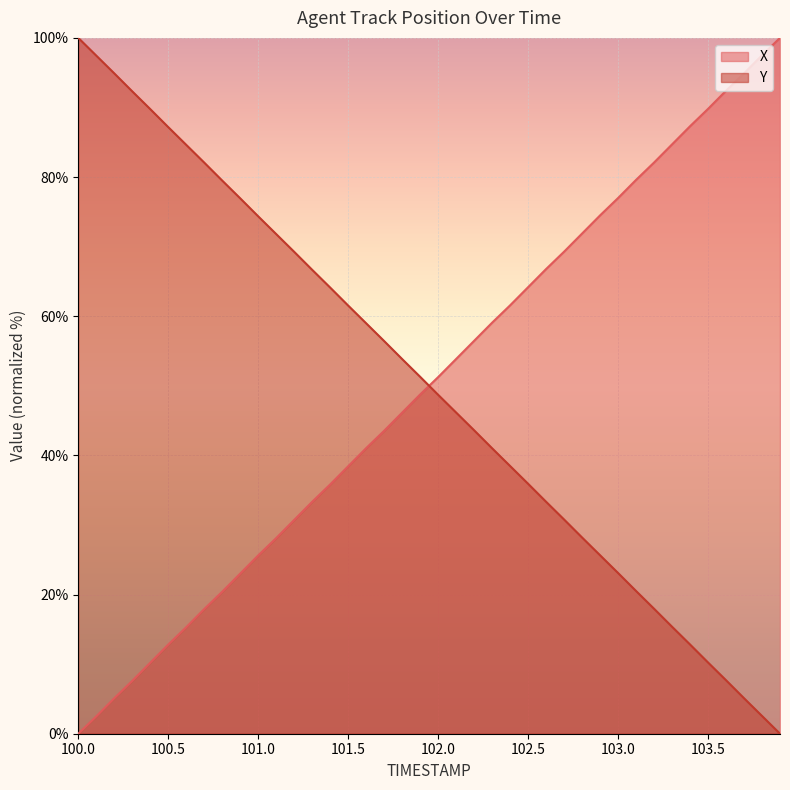

Which series ends up on top after the final intersection of Y and X?

X